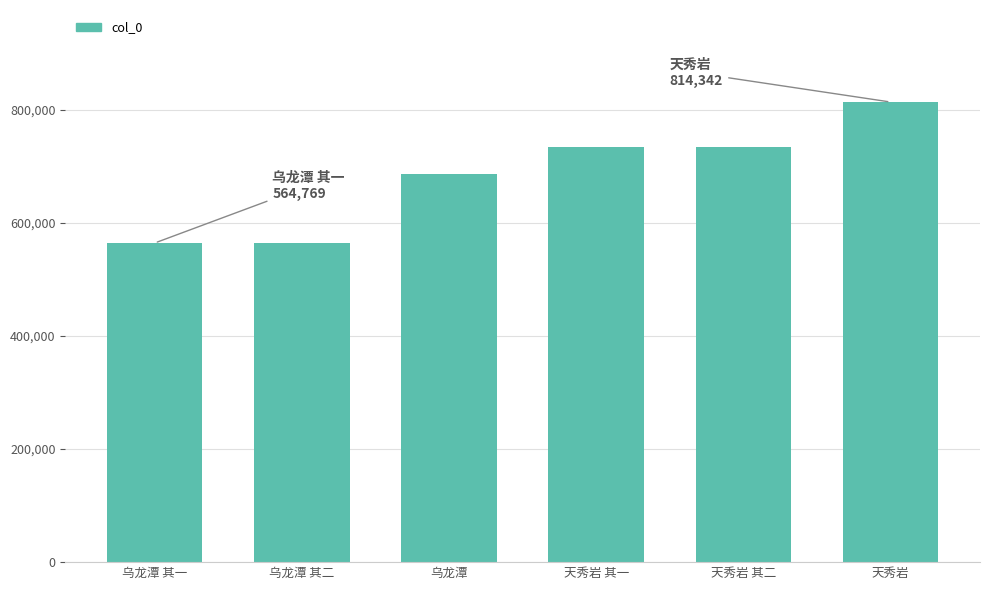

Is it true that the value at 乌龙潭 其二 is 564770?

True